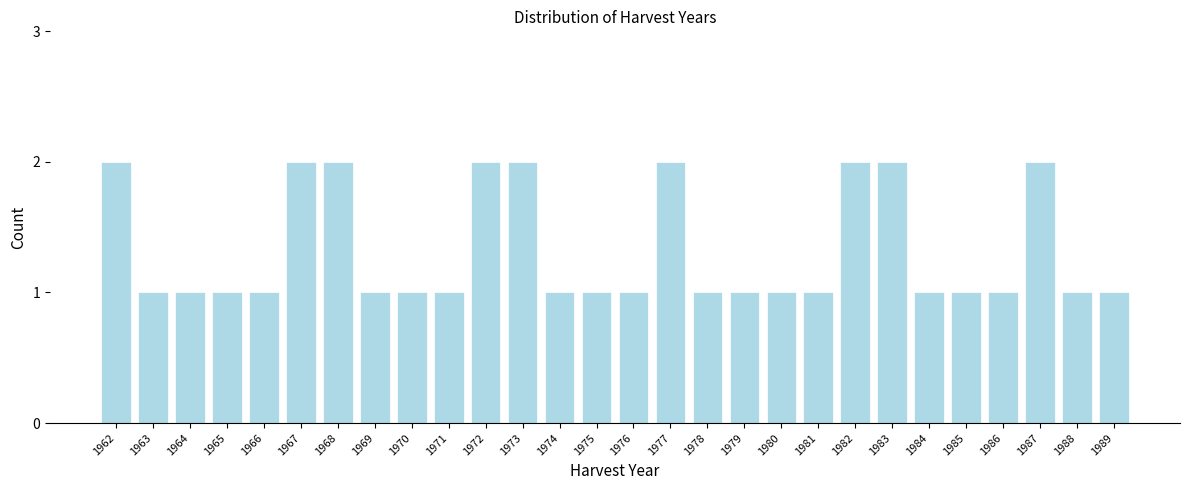

Reading left to right, list all the values displayed in this chart.

2	1	1	1	1	2	2	1	1	1	2	2	1	1	1	2	1	1	1	1	2	2	1	1	1	2	1	1